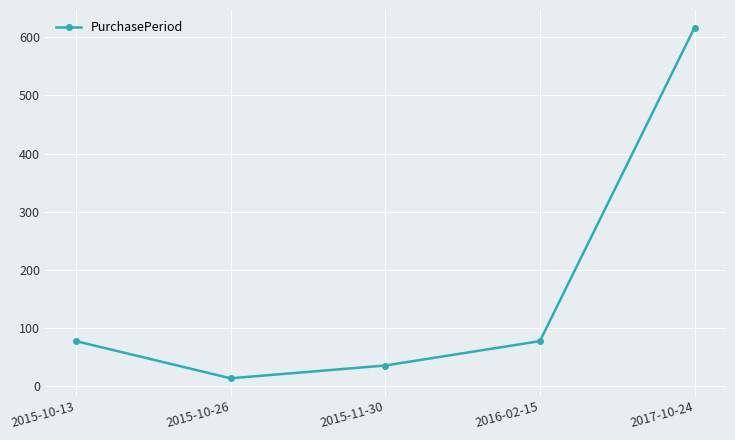

How many points are lower than both their immediate neighbors (excluding endpoints)?

1